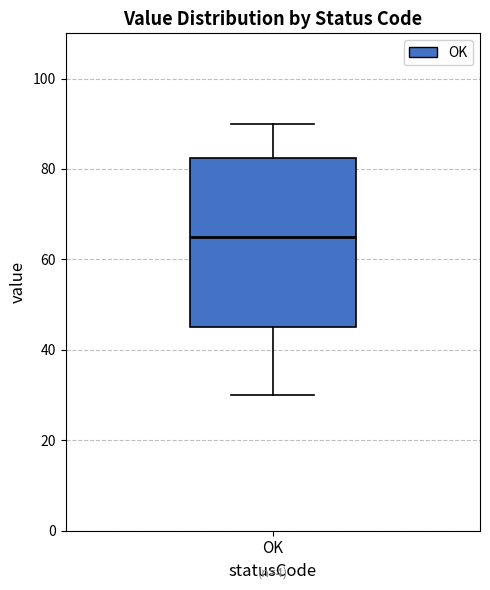

Transcribe this box plot: give where the median line is, the range the box spans, and where the two whiskers end, as read against the y-axis. The values are not printed on the chart, so give them approximately, as read against the axis.

median 66, box 46 to 82, whiskers 30 to 90